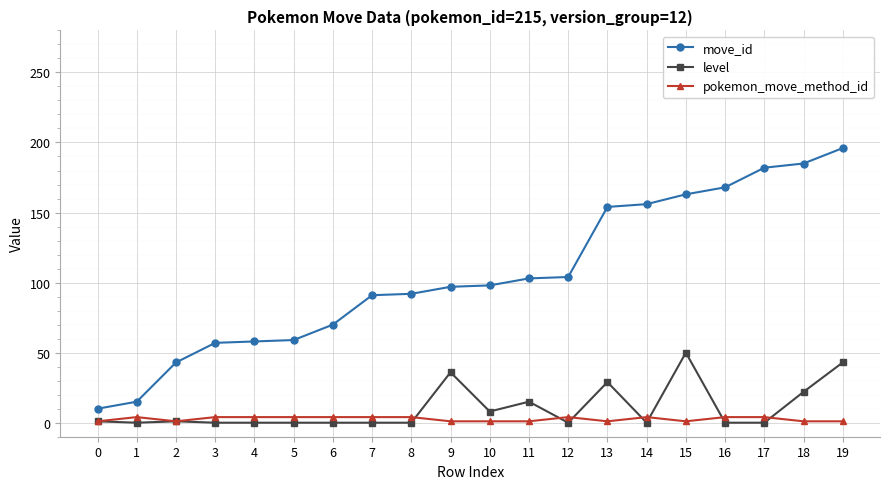

What is the maximum value for move_id?

196